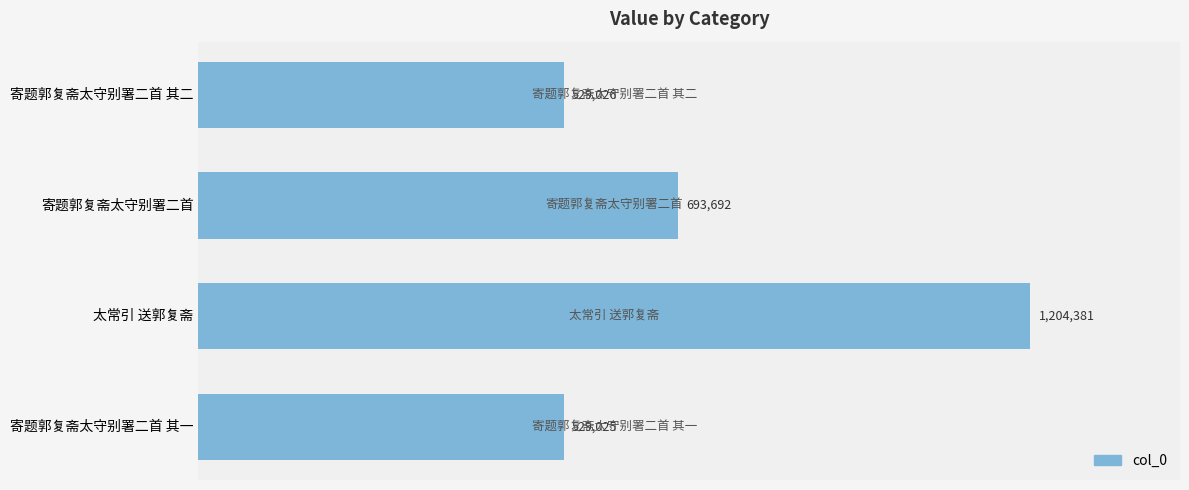

What is the difference between the second highest and minimum values?

164667